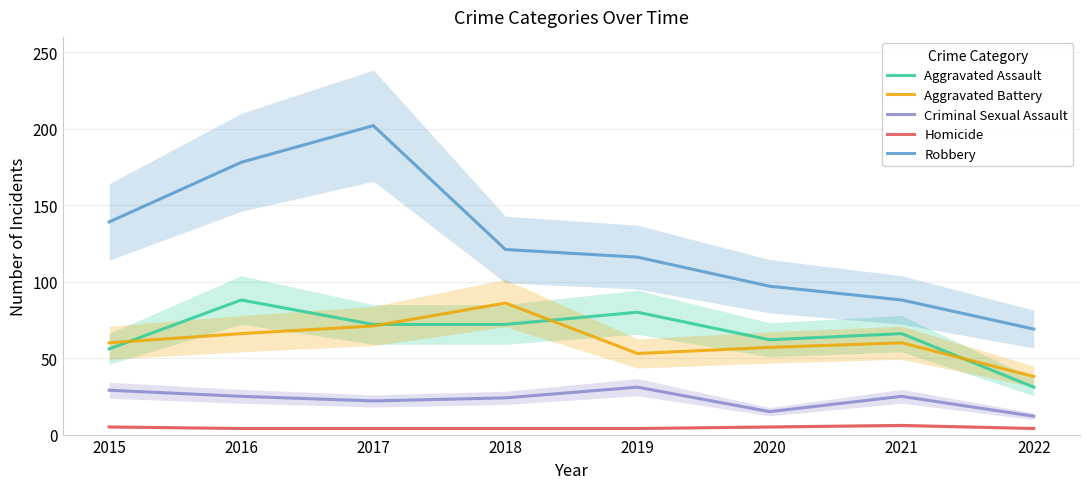

Is the value of Robbery at 2017 greater than the value of Criminal Sexual Assault at 2017?

Yes